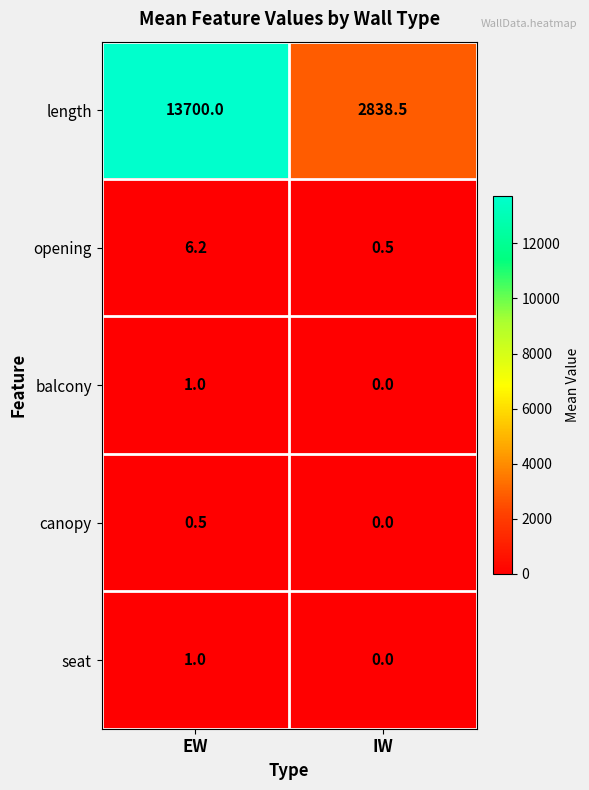

Rank the categories by seat value from lowest to highest.

IW, EW